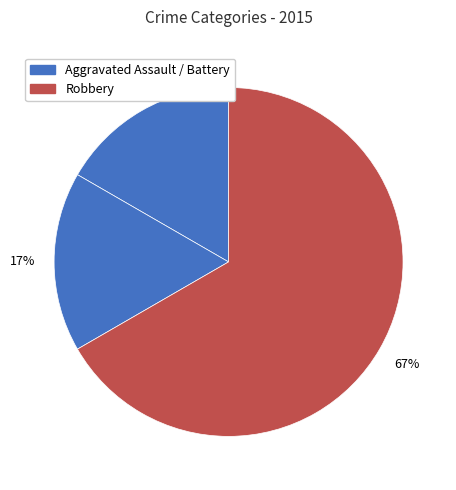

What is the majority slice?

Robbery